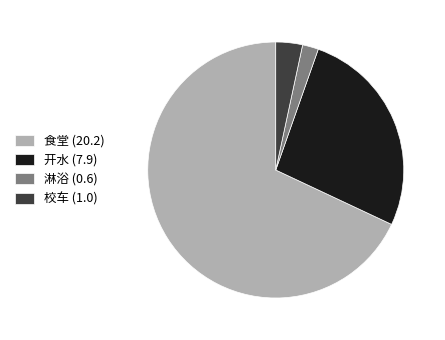

Between 淋浴 (0.6) and 开水 (7.9), which is larger?

开水 (7.9)